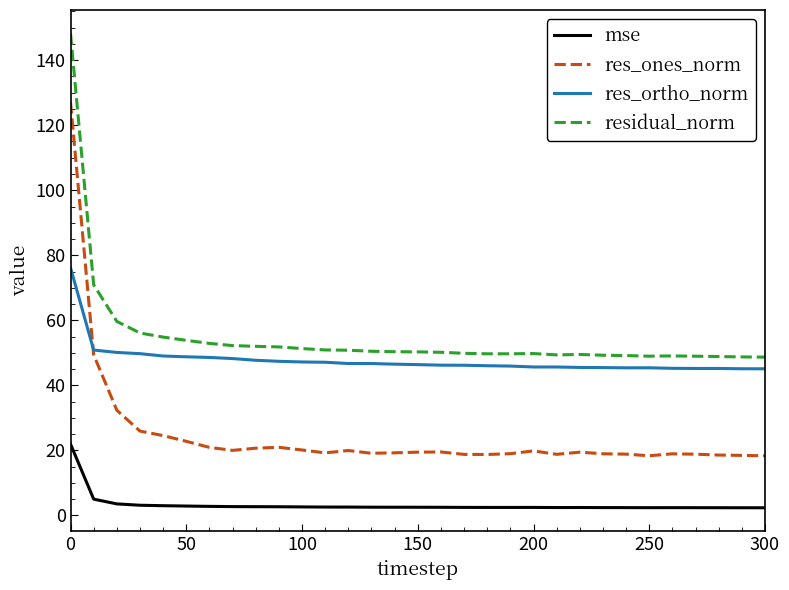

True or false: res_ortho_norm and residual_norm intersect in this chart.

False